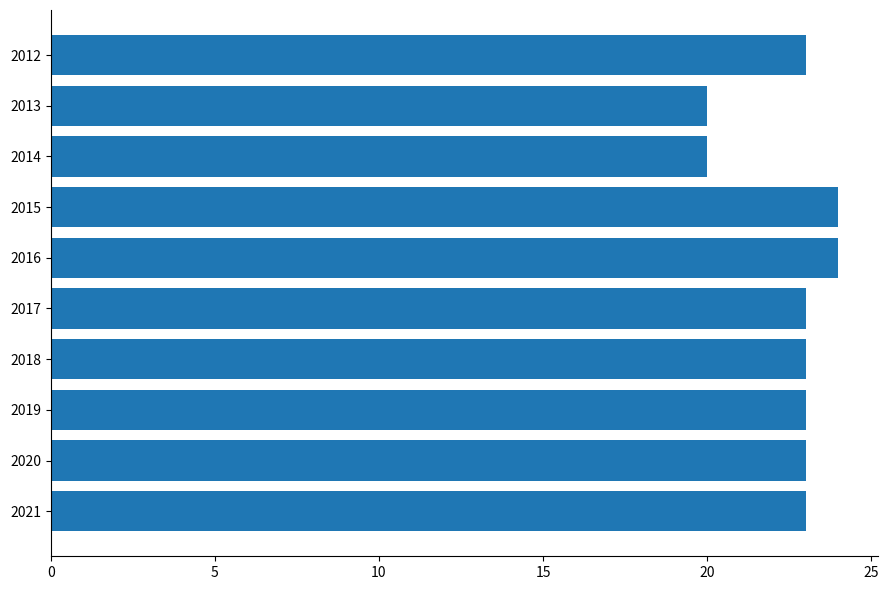

True or false: the data shows 23 at 2018.

True